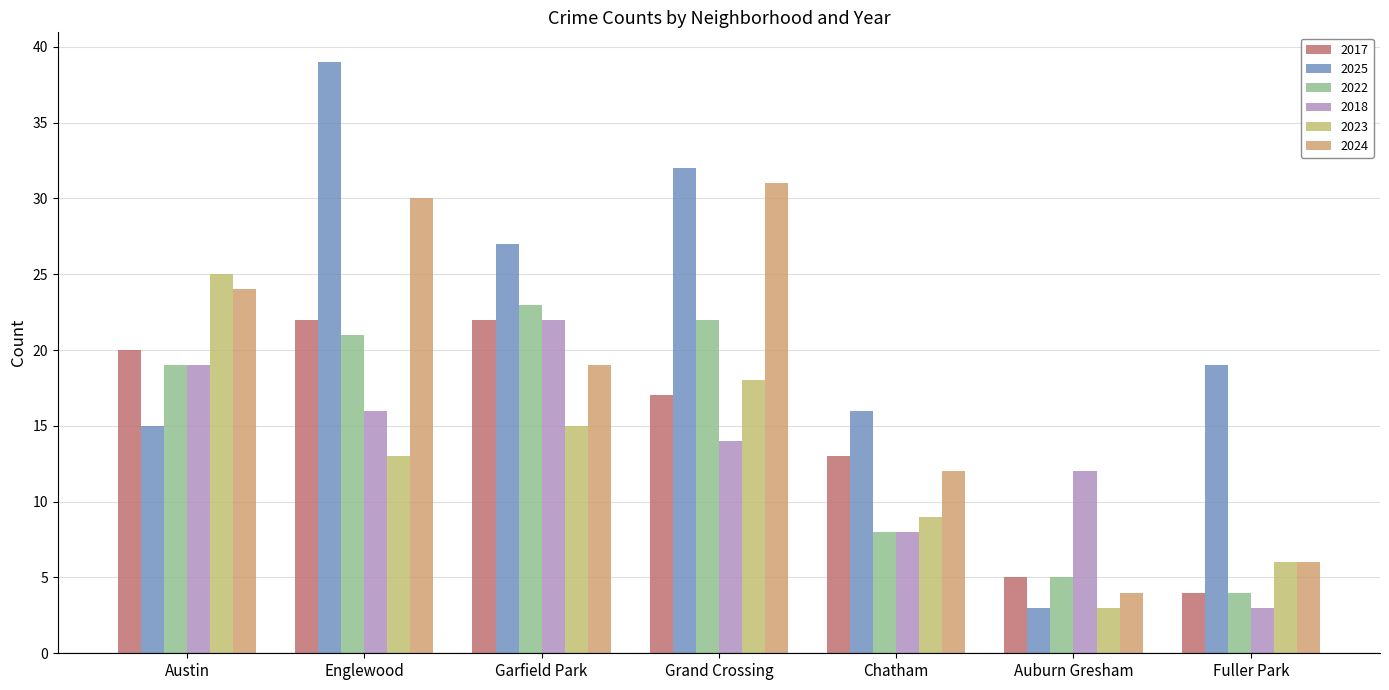

What are all the series names shown in the legend?

2017, 2025, 2022, 2018, 2023, 2024